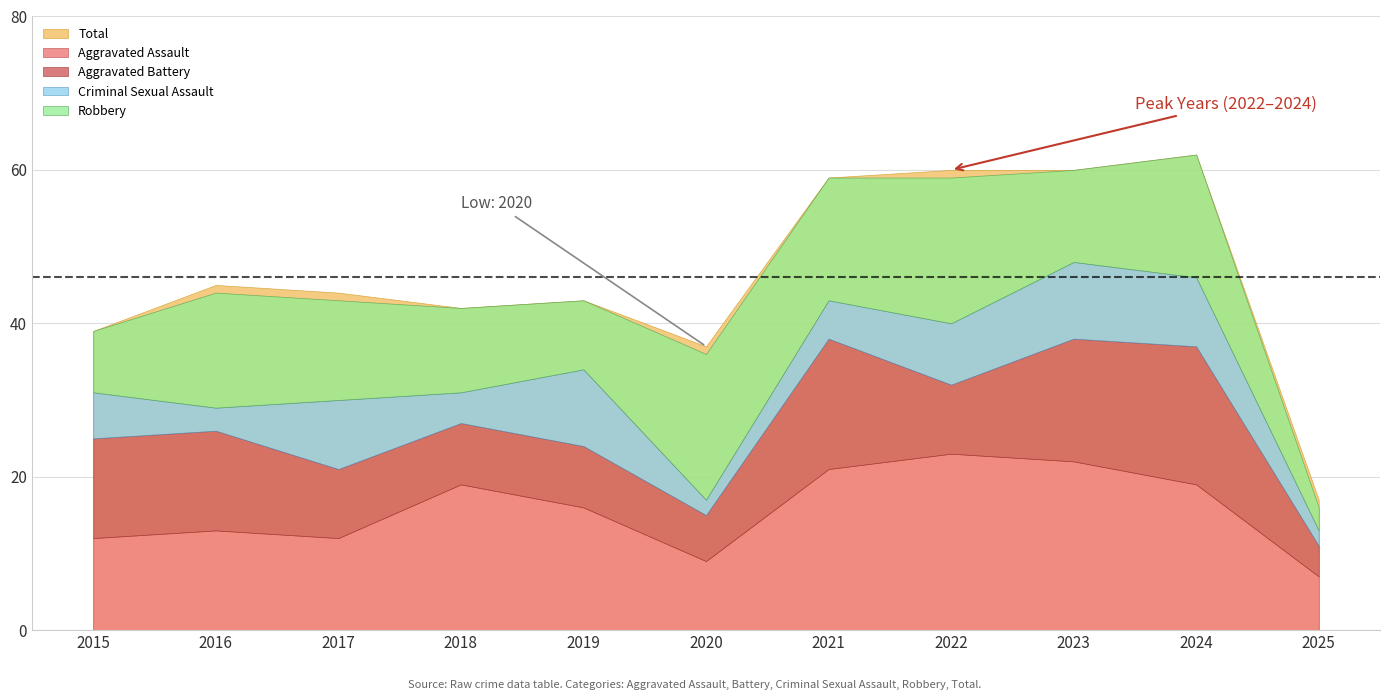

Between which two adjacent categories do Aggravated Assault and Robbery first intersect?

2015 and 2016